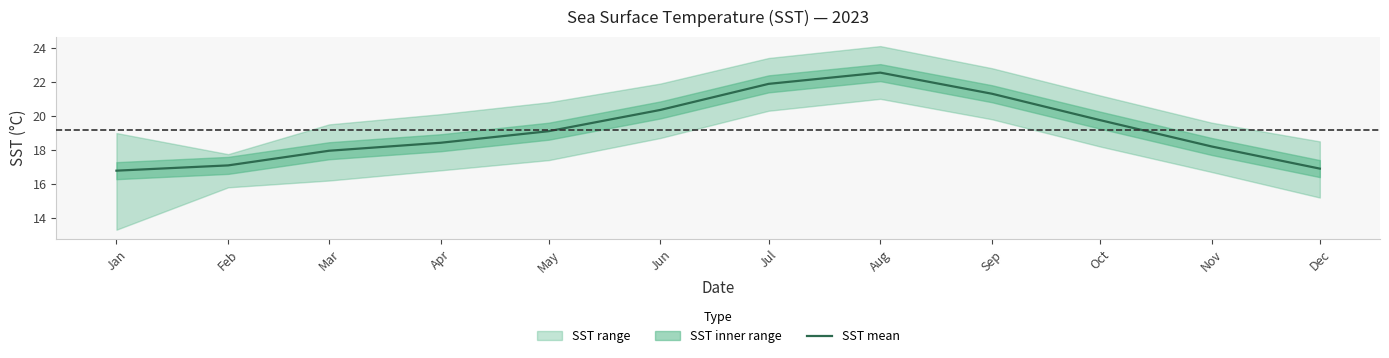

List the labels in order of value, smallest first.

Jan, Dec, Feb, Mar, Nov, Apr, May, Oct, Jun, Sep, Jul, Aug